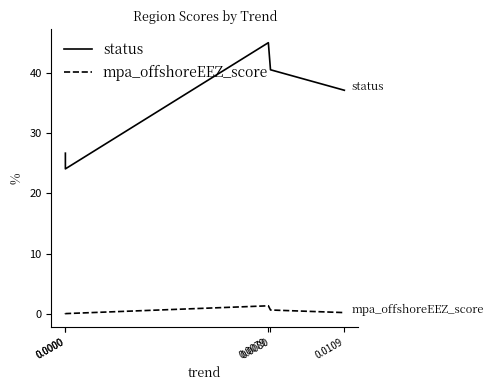

What is the highest value of the status series?

45.1